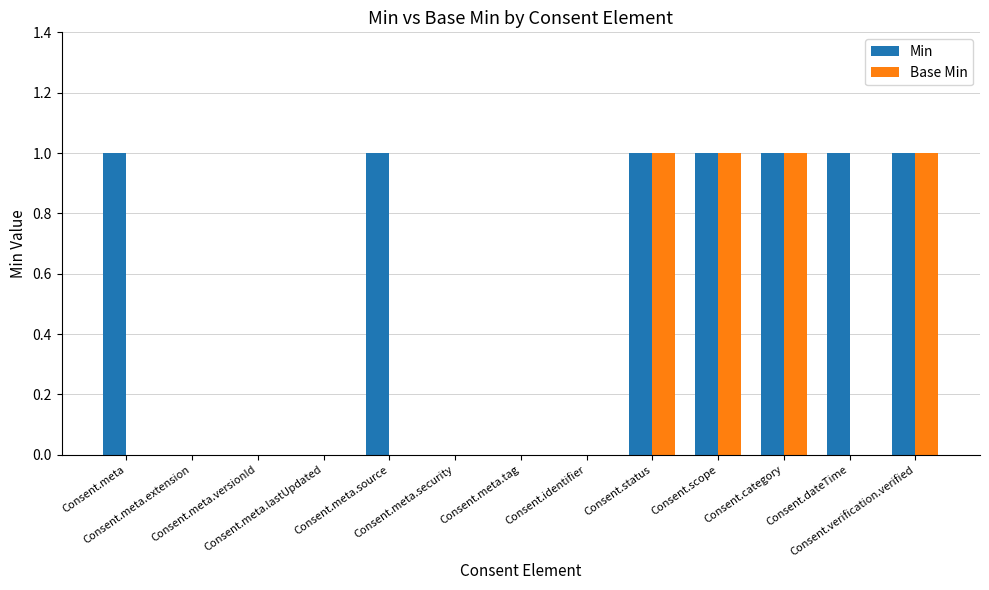

Are the bars horizontal?

No